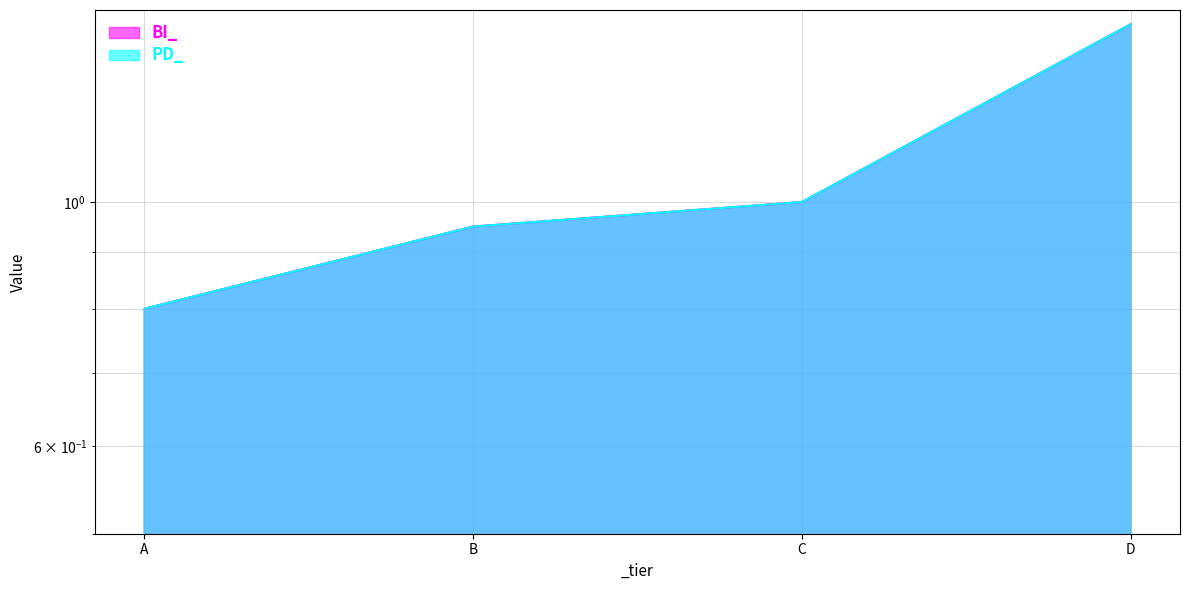

True or false: BI_ has a value of 0.9 at B.

True